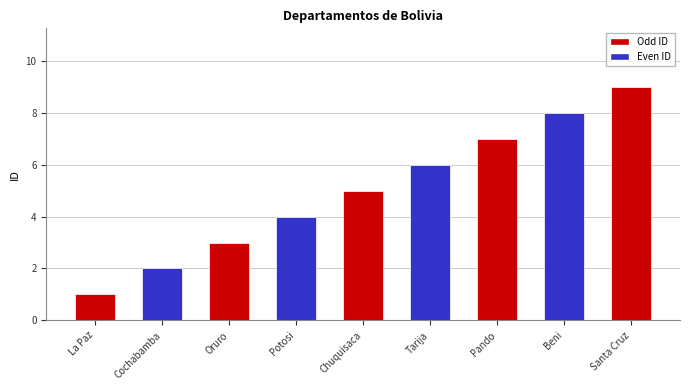

What is the approximate value at Beni?

8